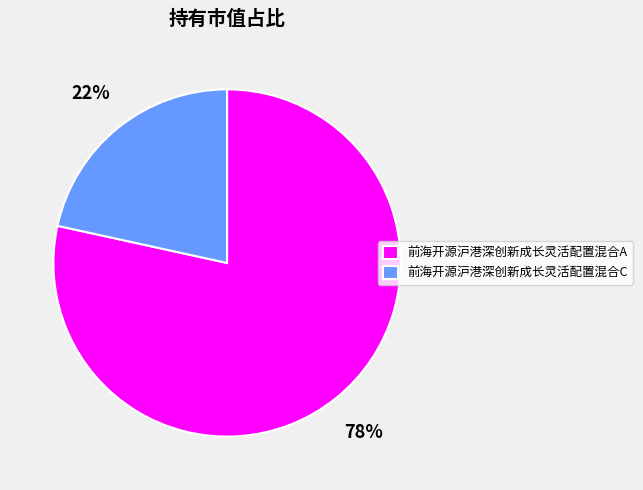

To the nearest percent, what is the average slice percentage?

50%